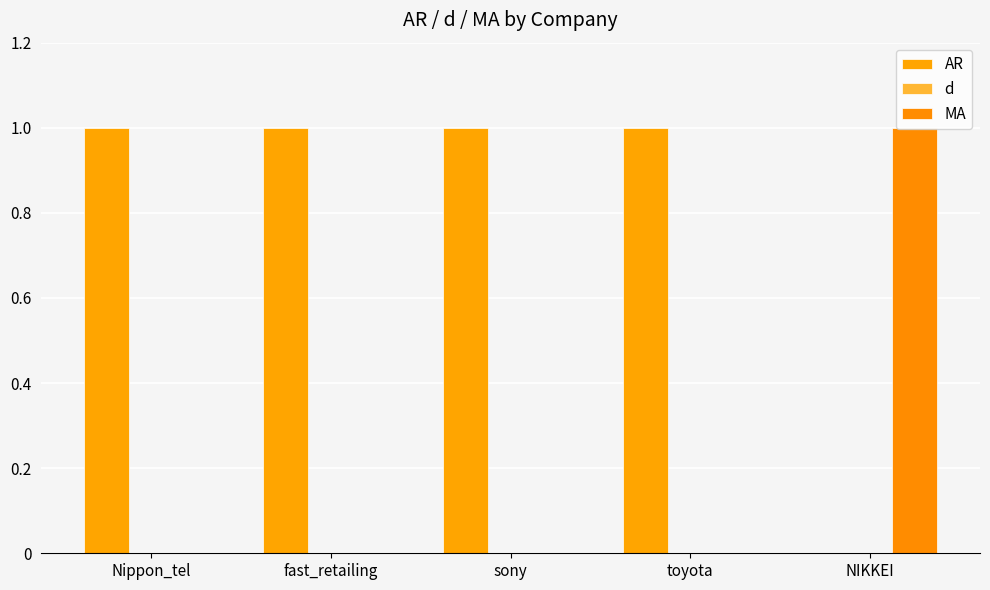

Which series has the largest range (max minus min)?

AR